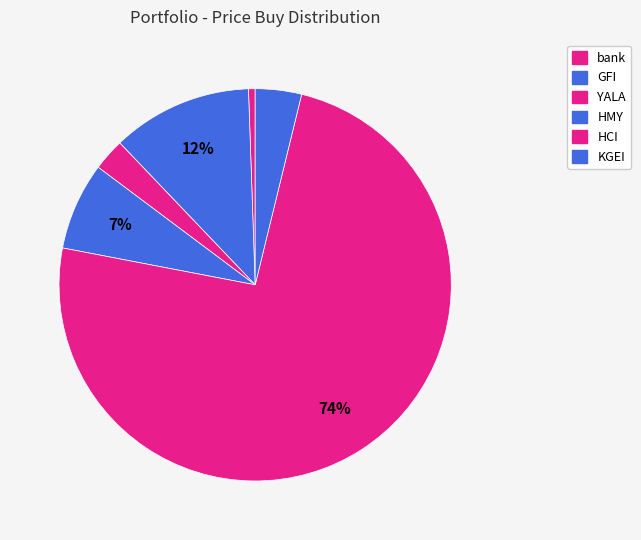

How many segments does this pie chart have?

6